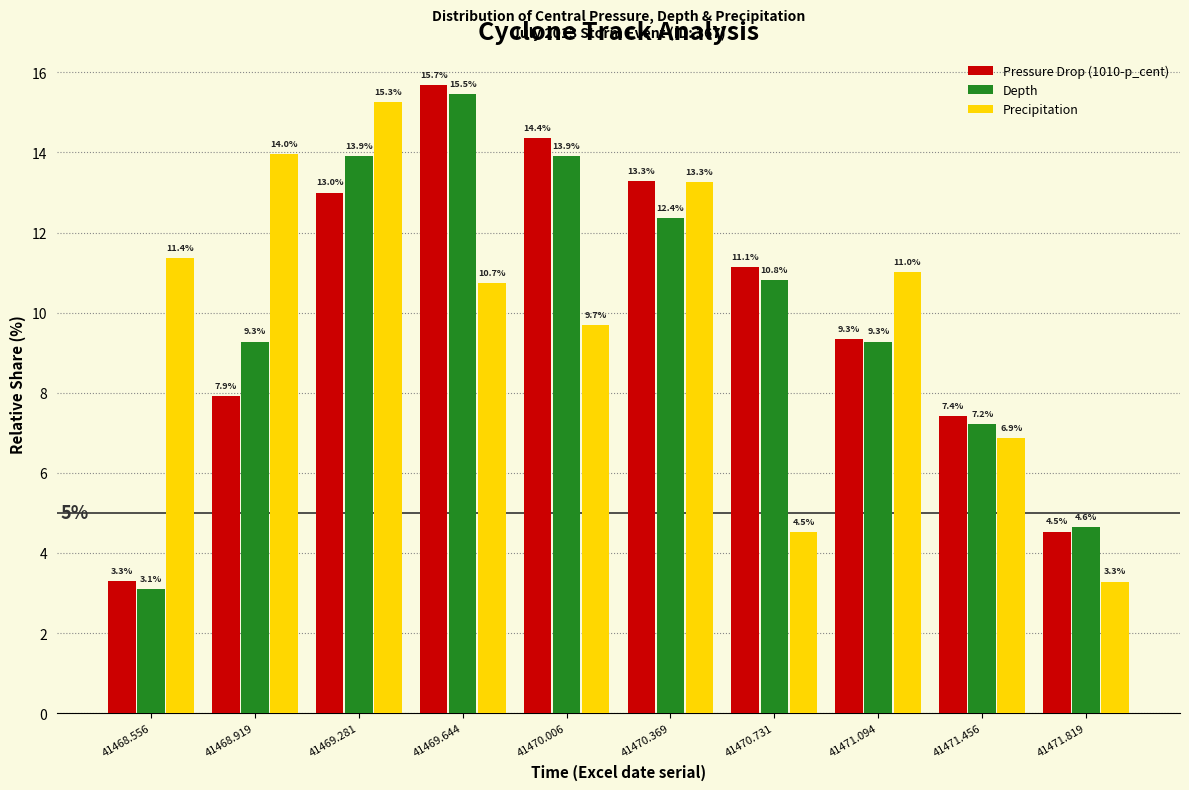

Reading right to left, what are all the values shown in this chart?

Pressure Drop (1010-p_cent): 4.5	7.4	9.3	11.1	13.3	14.4	15.7	13.0	7.9	3.3
Depth: 4.6	7.2	9.3	10.8	12.4	13.9	15.5	13.9	9.3	3.1
Precipitation: 3.3	6.9	11.0	4.5	13.3	9.7	10.7	15.3	14.0	11.4